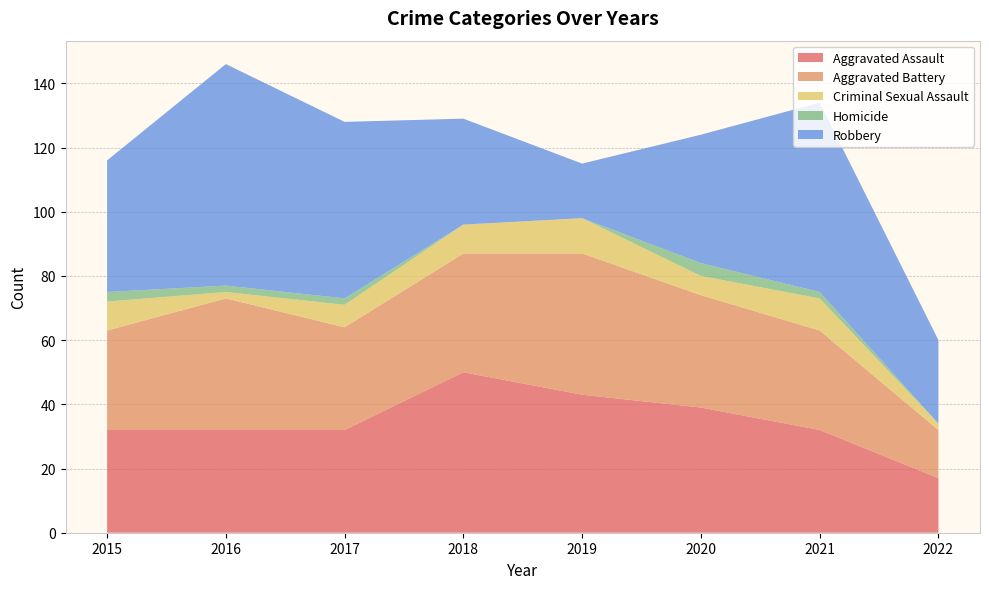

Reading right to left, extract all data points from this chart.

Aggravated Assault: 2022=17	2021=32	2020=39	2019=43	2018=50	2017=32	2016=32	2015=32
Aggravated Battery: 2022=15	2021=31	2020=35	2019=44	2018=37	2017=32	2016=41	2015=31
Criminal Sexual Assault: 2022=2	2021=10	2020=6	2019=11	2018=9	2017=7	2016=2	2015=9
Homicide: 2022=0	2021=2	2020=4	2019=0	2018=0	2017=2	2016=2	2015=3
Robbery: 2022=26	2021=59	2020=40	2019=17	2018=33	2017=55	2016=69	2015=41